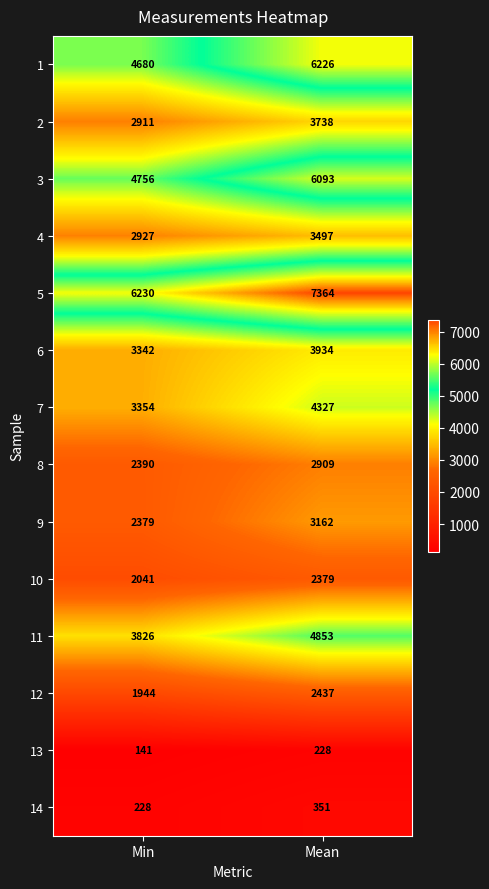

At how many categories does at least one series exceed 4665?

2